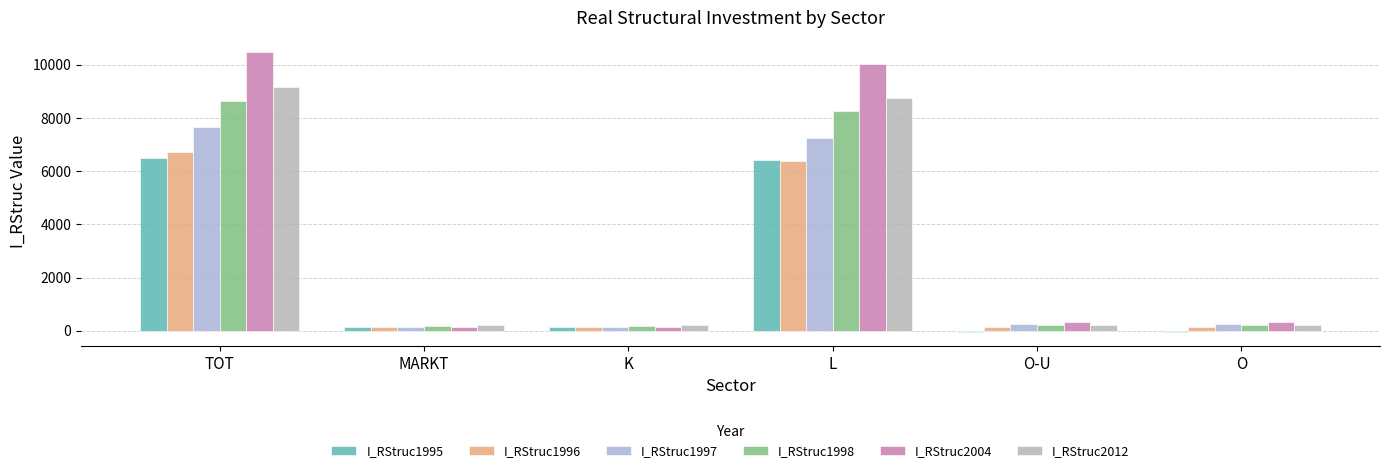

Which series changed the most between TOT and K?

I_RStruc2004